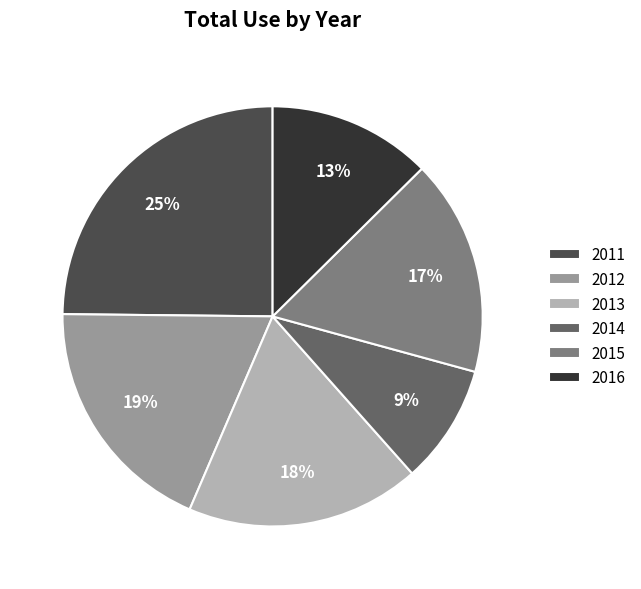

Is there any slice that represents more than half of the pie?

No